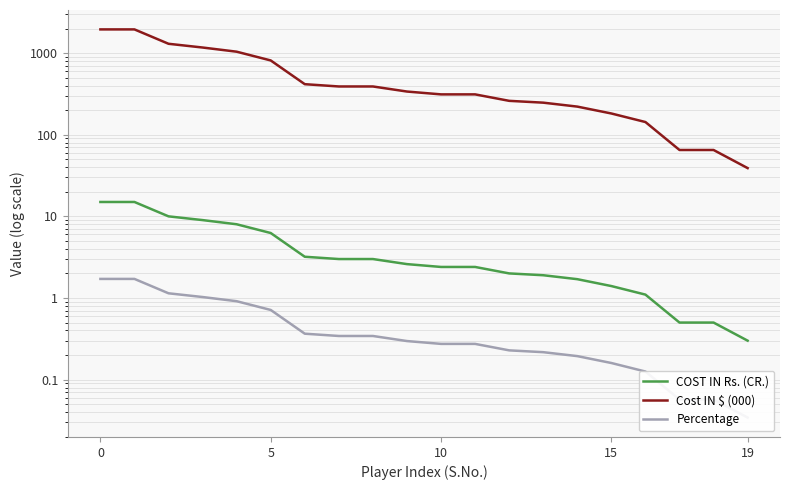

Count the number of categories in the chart.

20